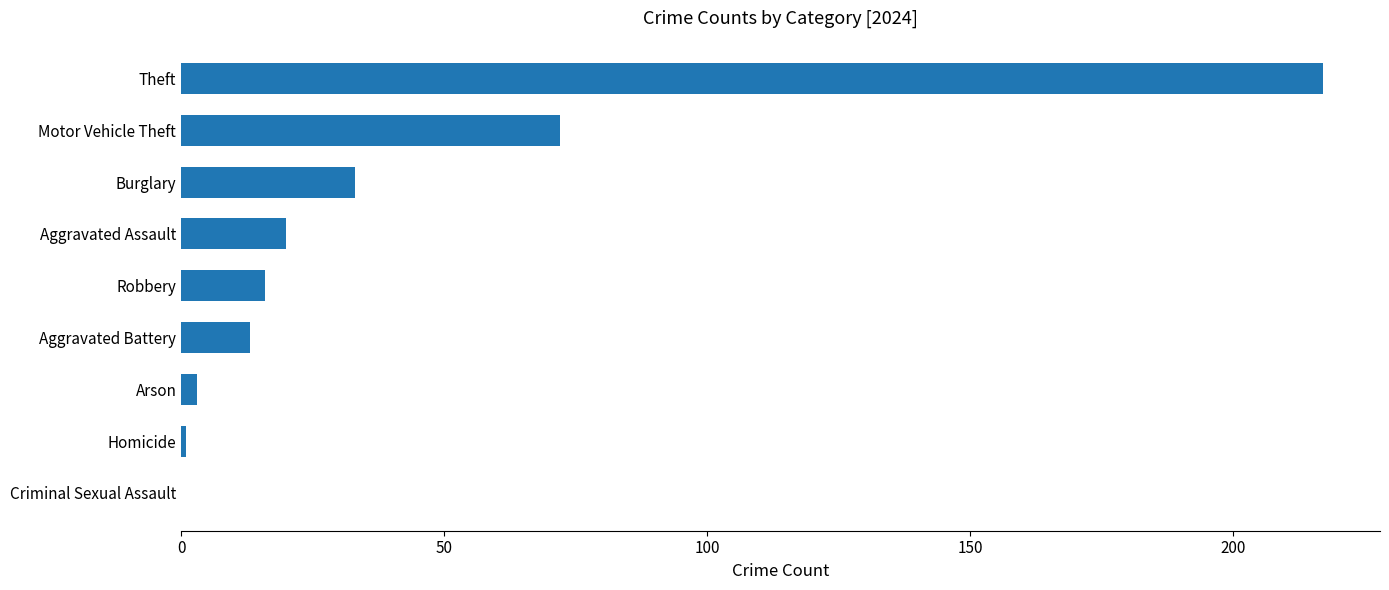

Reading top to bottom, what are all the values shown in this chart?

Theft=217	Motor Vehicle Theft=72	Burglary=33	Aggravated Assault=20	Robbery=16	Aggravated Battery=13	Arson=3	Homicide=1	Criminal Sexual Assault=0